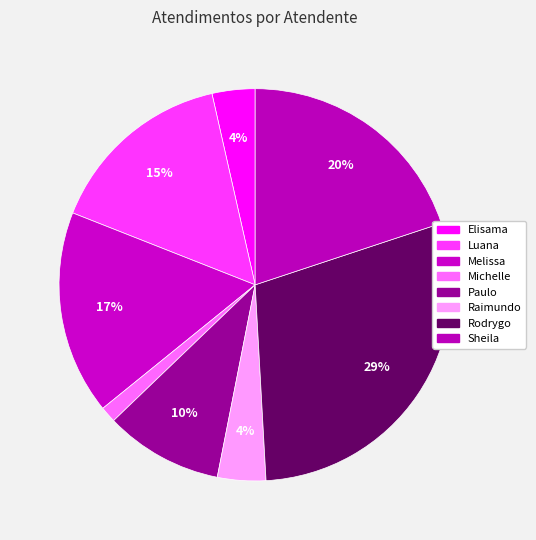

How many segments does this pie chart have?

8